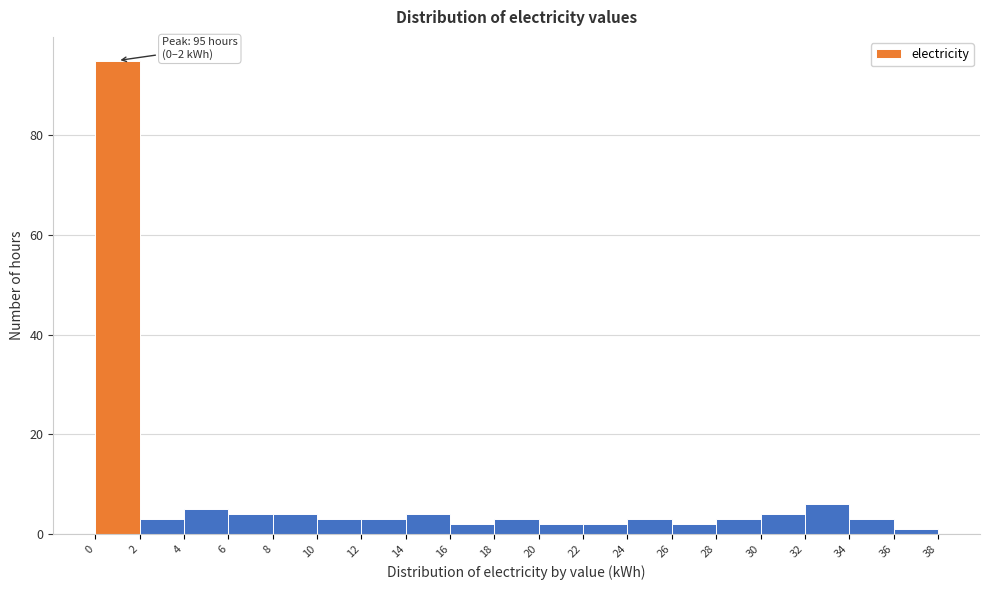

Over which range of the x-axis is the bar tallest?

0 to 2